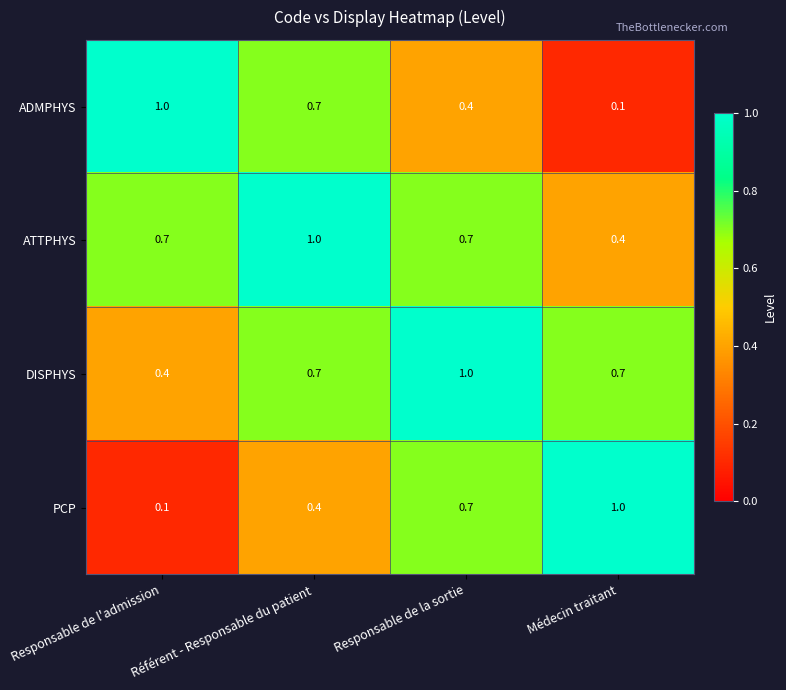

What is the difference between the highest and lowest values at Référent - Responsable du patient?

0.6